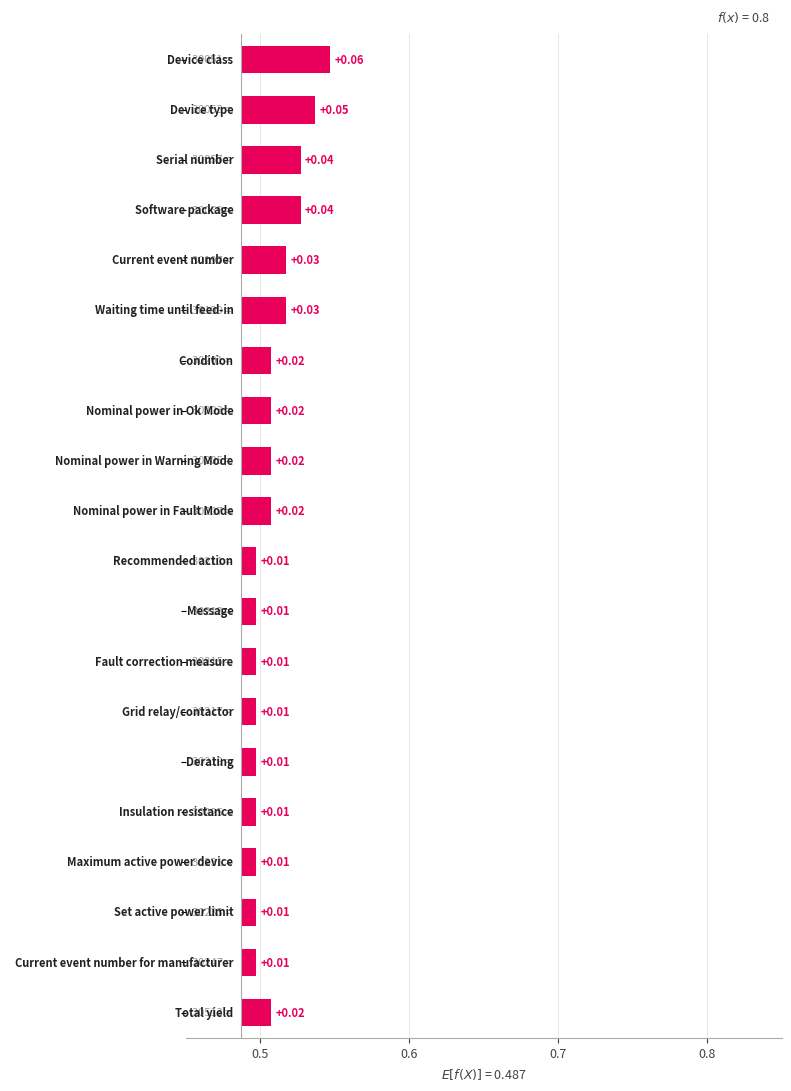

What position from the right is 5?

15